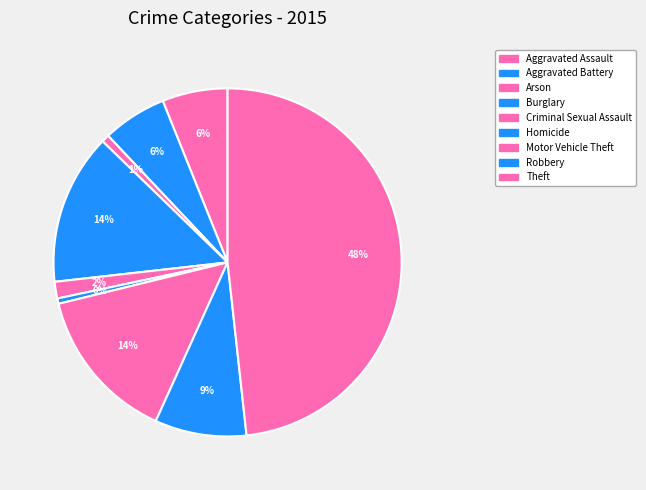

Which category has the smallest portion of the pie?

Homicide